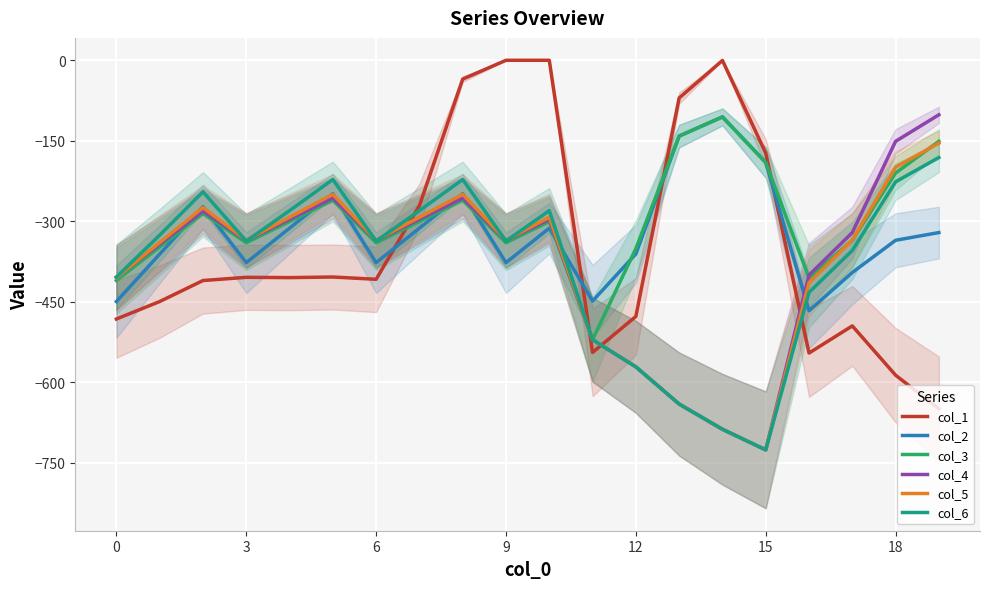

The value of col_6 at 0 is -403.8. True or false?

True